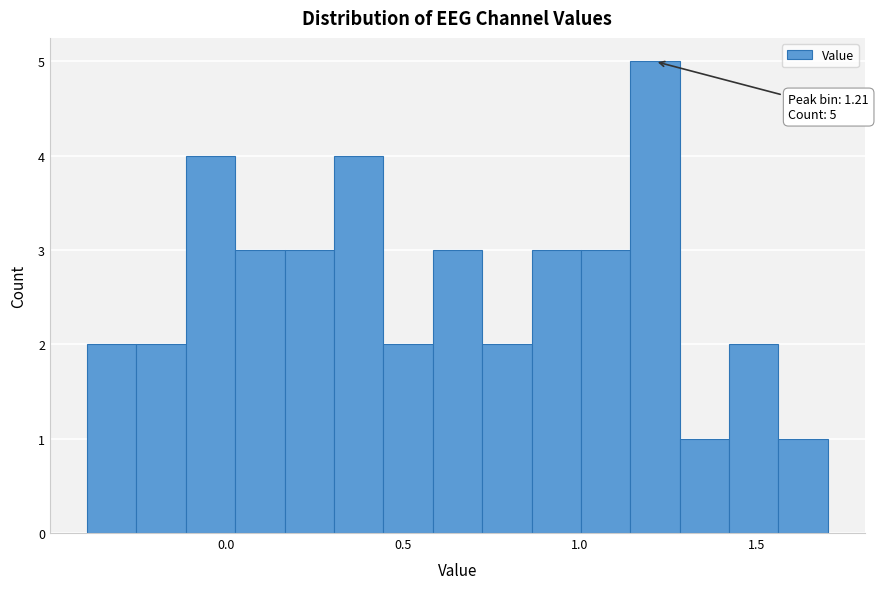

Read against the x-axis, roughly where is the centre of the tallest bar?

1.20